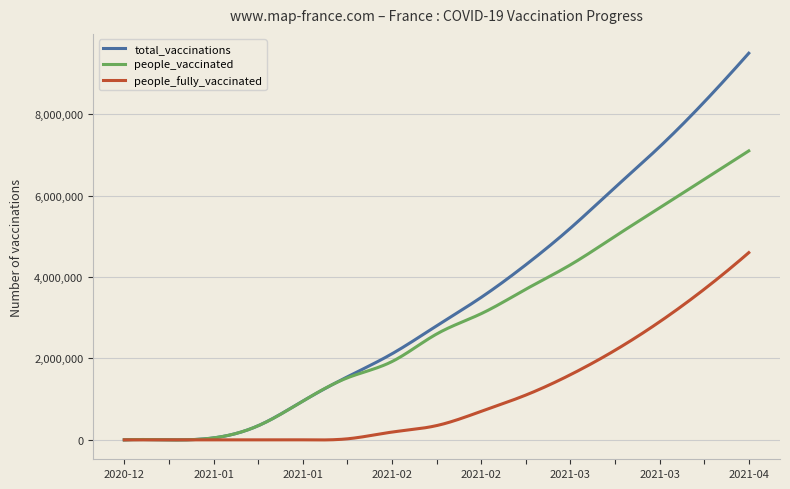

List the series in order of their overall mean, lowest first.

people_fully_vaccinated, people_vaccinated, total_vaccinations